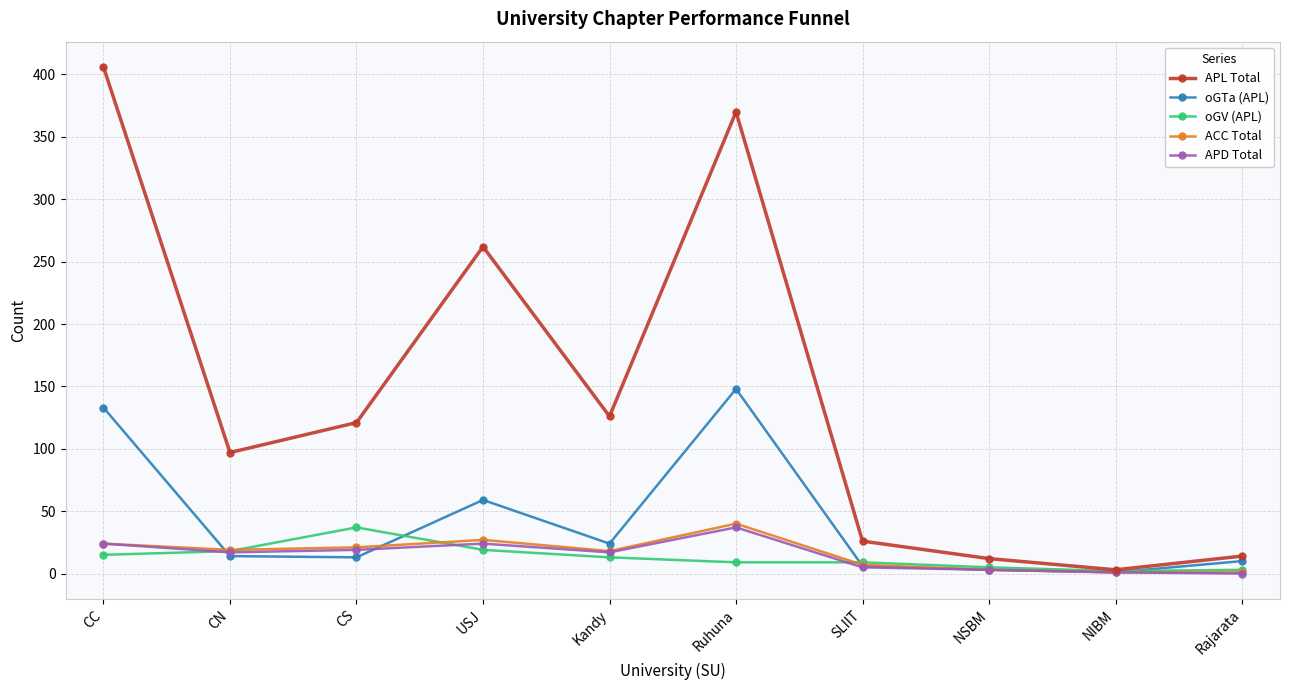

Count the number of data series in this chart.

5